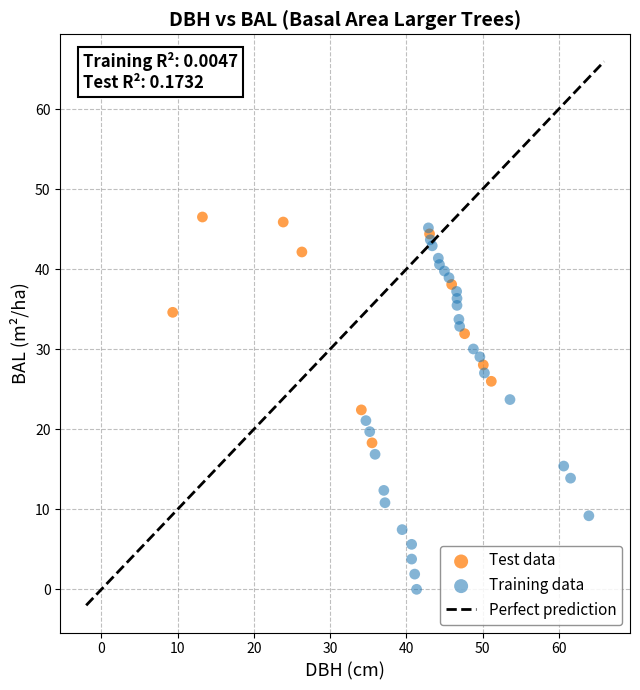

Which series reaches the minimum Y coordinate?

Training data